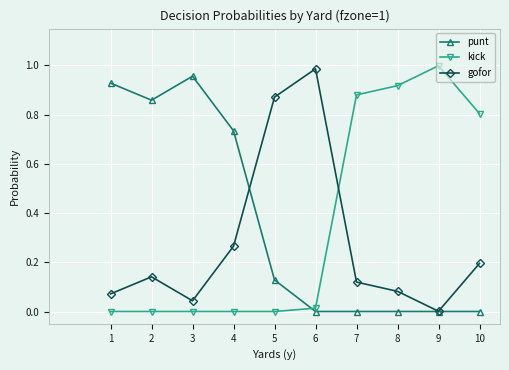

Is the value of gofor at 5 greater than the value of kick at 3?

Yes